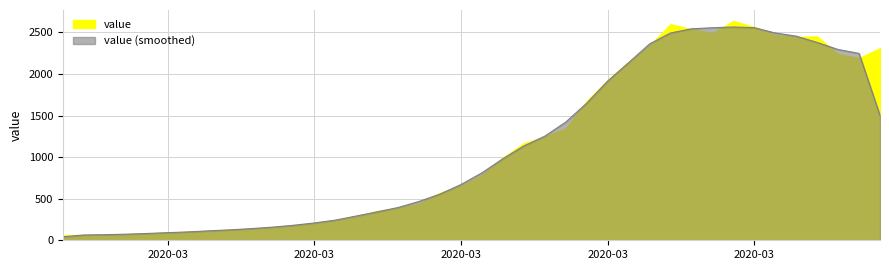

At which label is the value closest to 1303?

2020-03-21